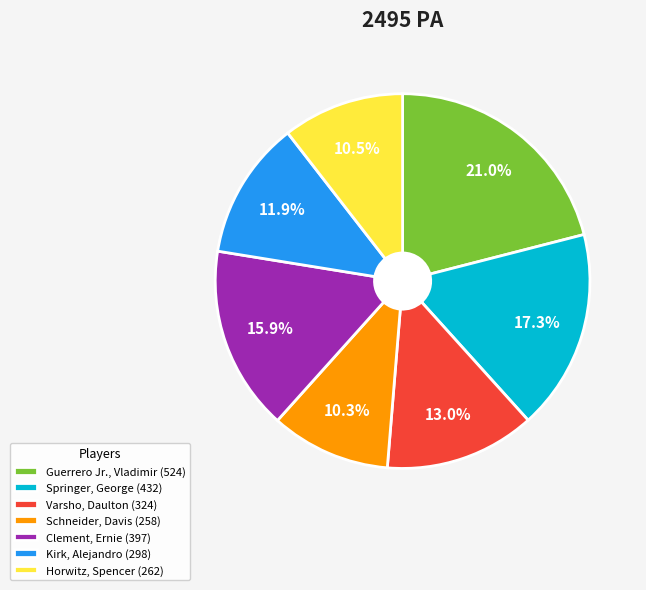

Between Clement, Ernie (397) and Schneider, Davis (258), which is larger?

Clement, Ernie (397)